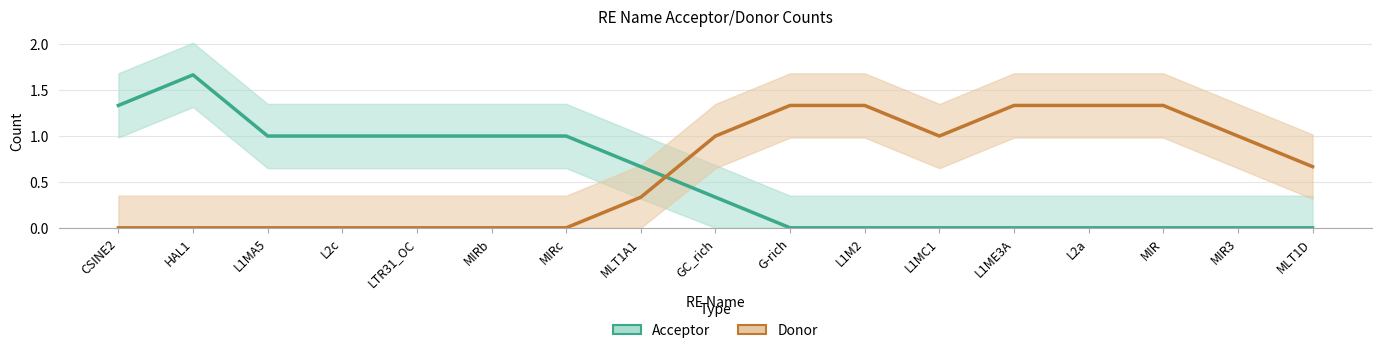

What is the sum of all Acceptor values?

9.0